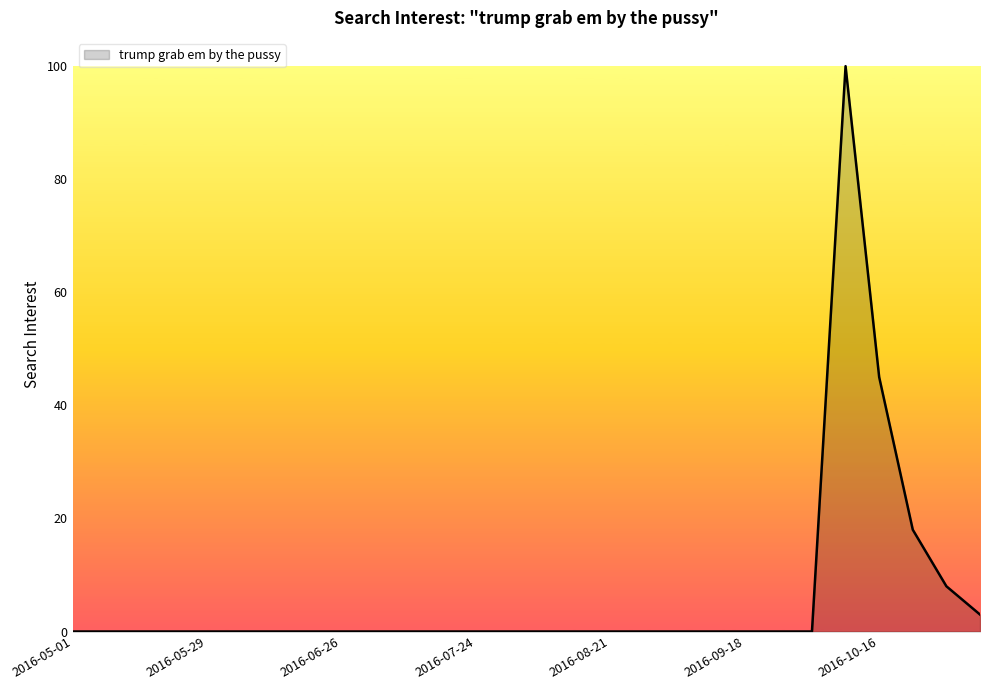

How many lines are shown in the chart?

1